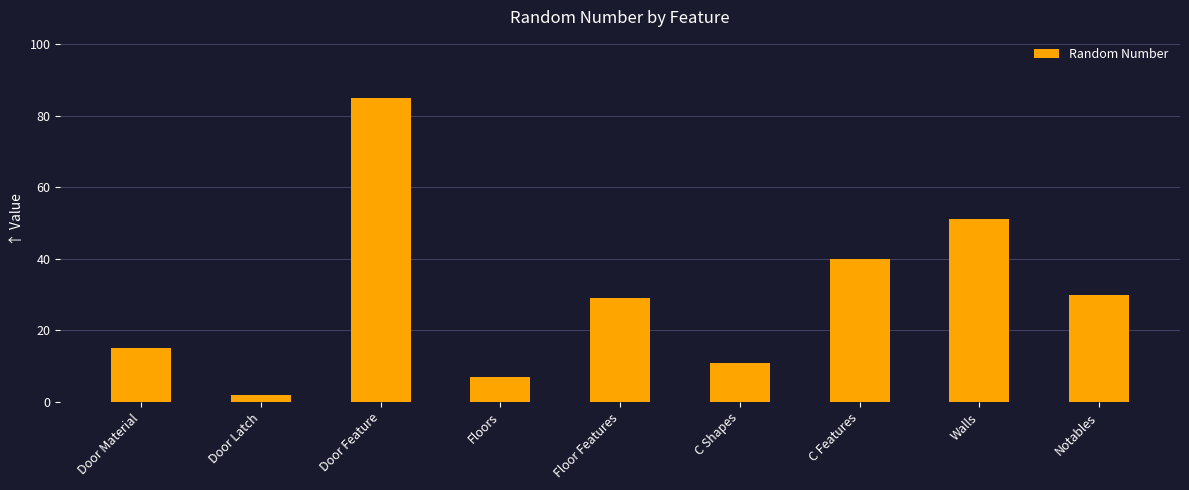

Where is the data nearest to the value 43?

C Features